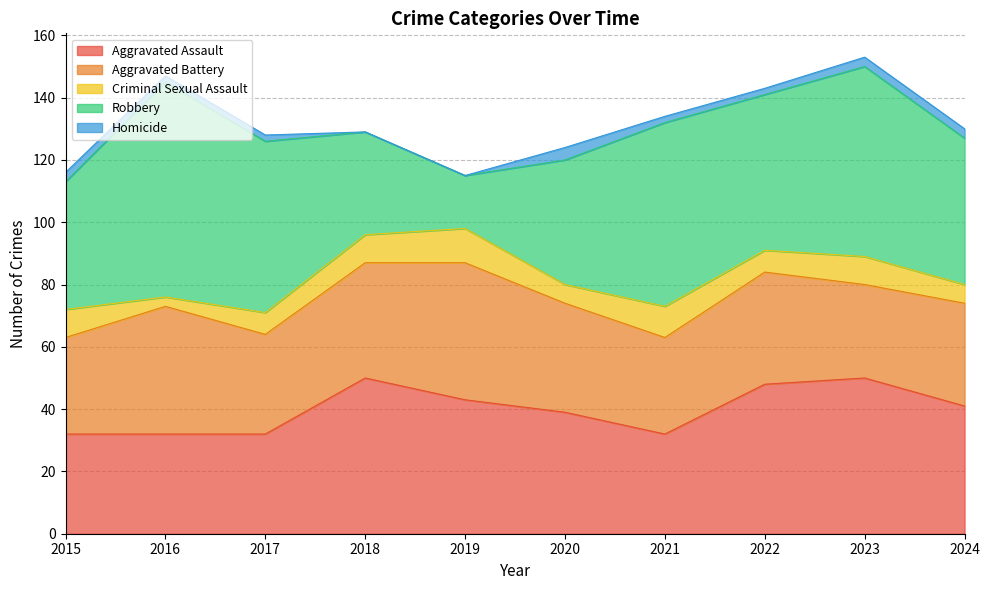

What is the total value across all series at 2017?

128